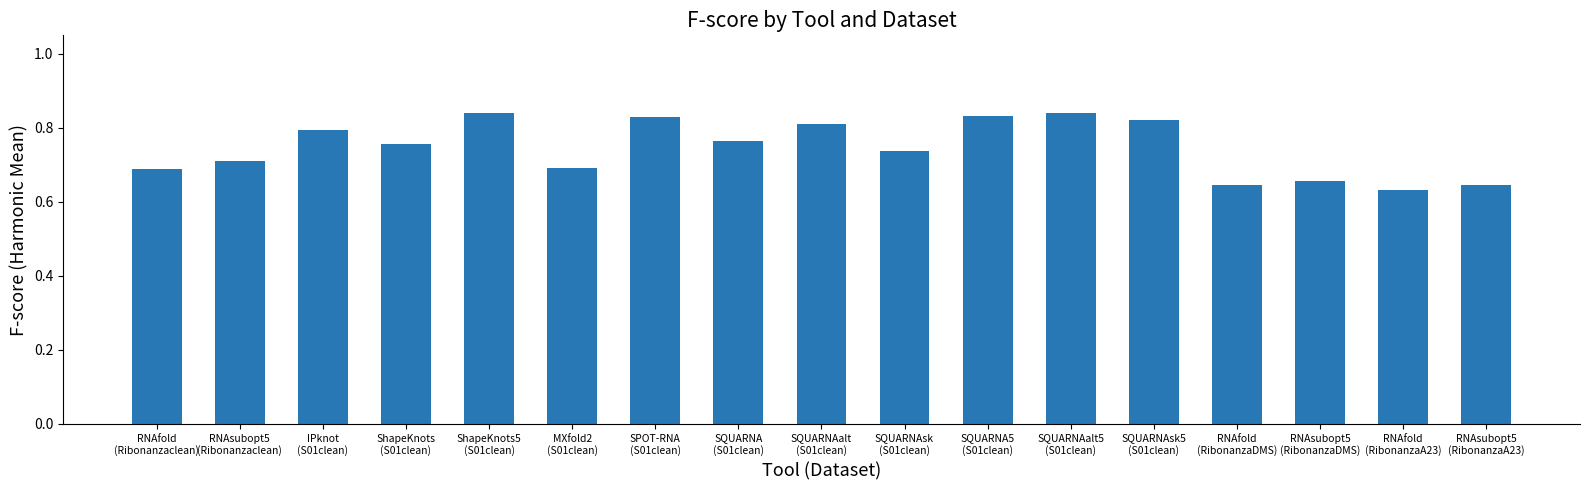

Are the bars horizontal?

No